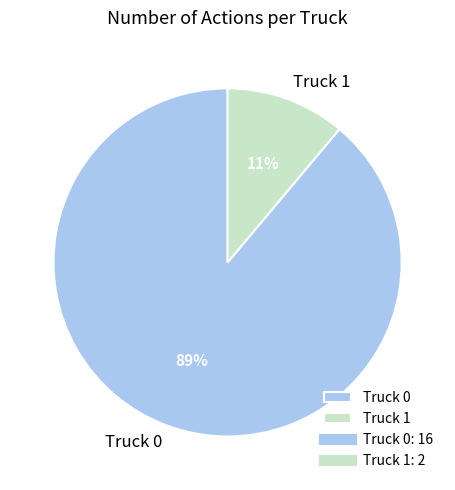

How many segments does this pie chart have?

2